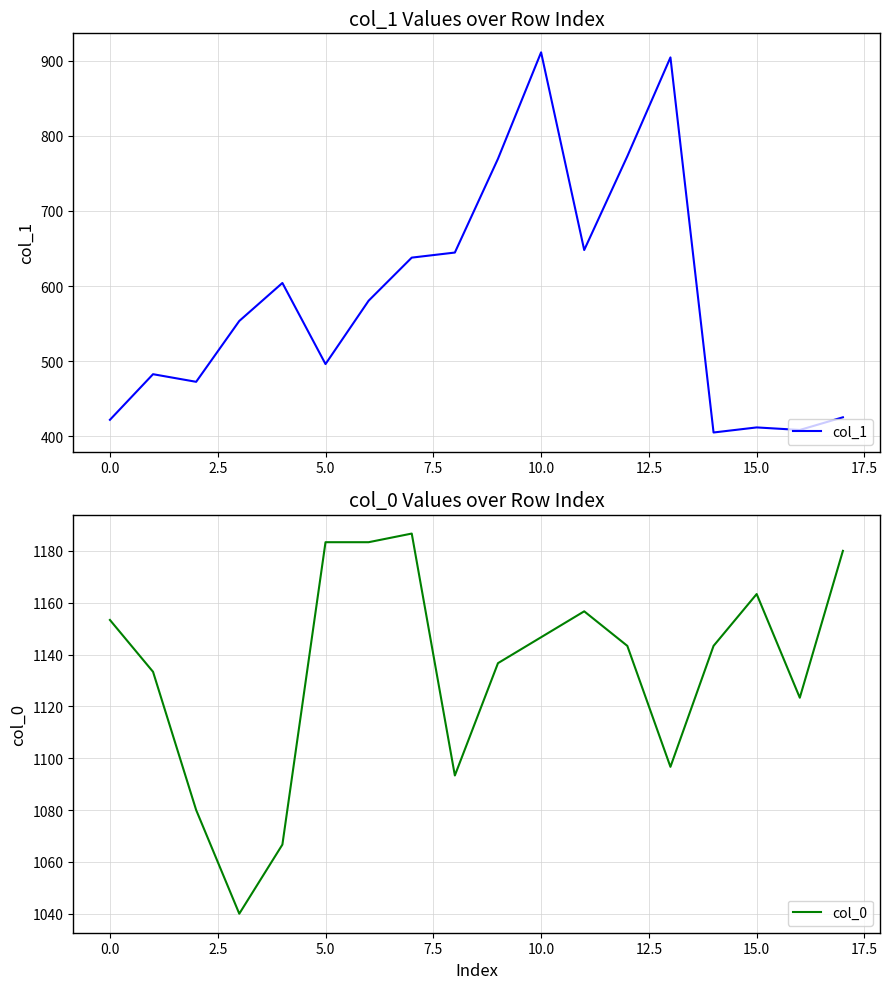

List the series in order of their peak value, lowest first.

col_1, col_0